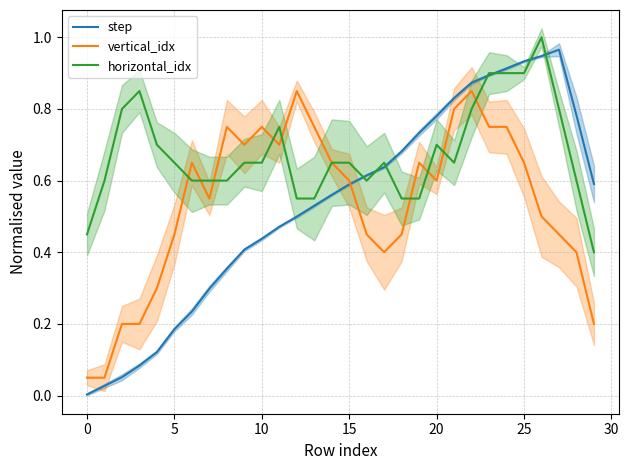

True or false: horizontal_idx has a value of 0.6 at 28.

True